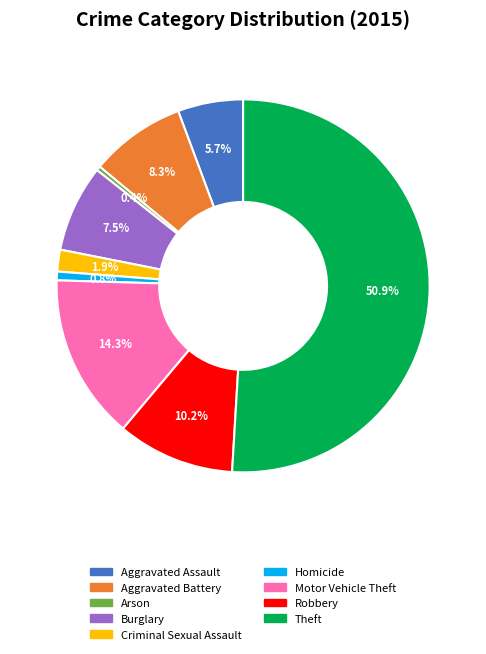

Is it true that Robbery is 1% of the pie?

False